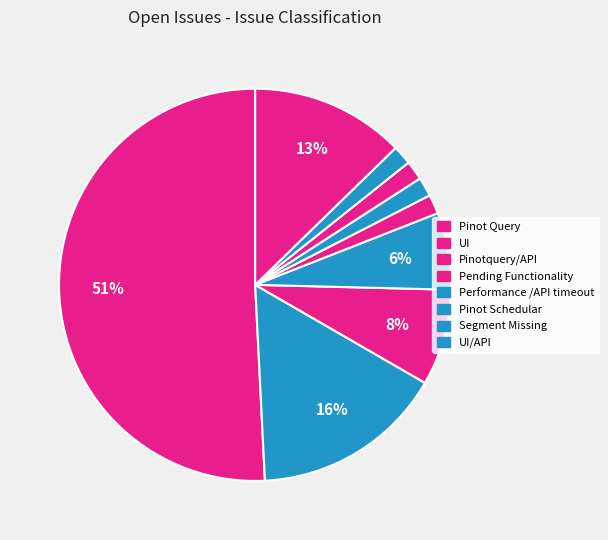

Which category has the smallest portion of the pie?

Pinotquery/API